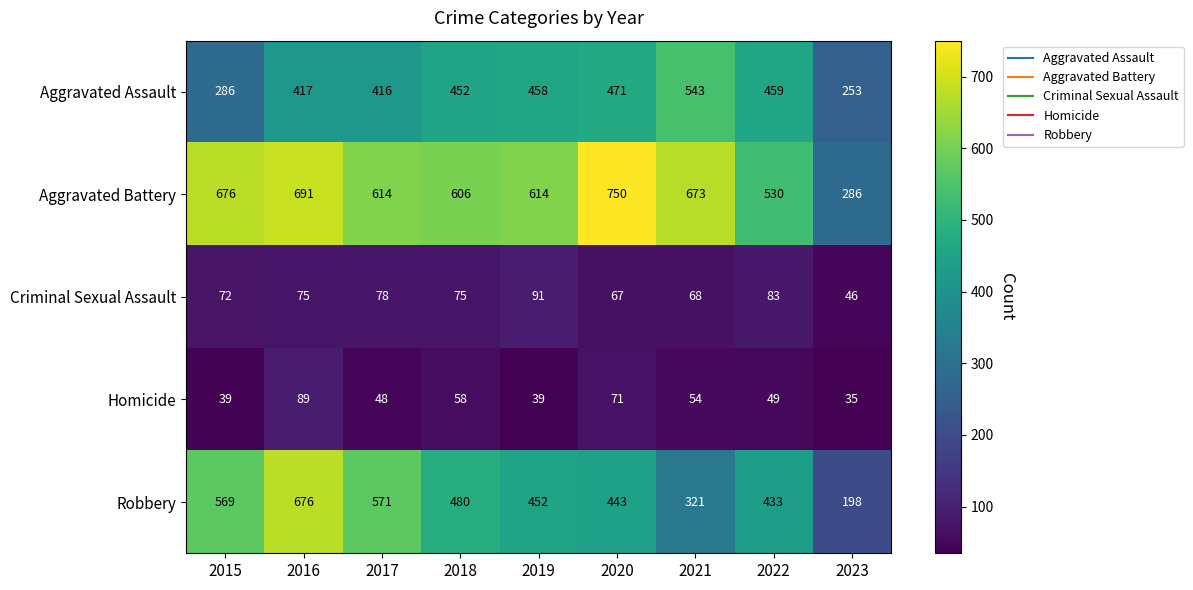

What is the difference between the maximum and minimum values in the Robbery series?

478